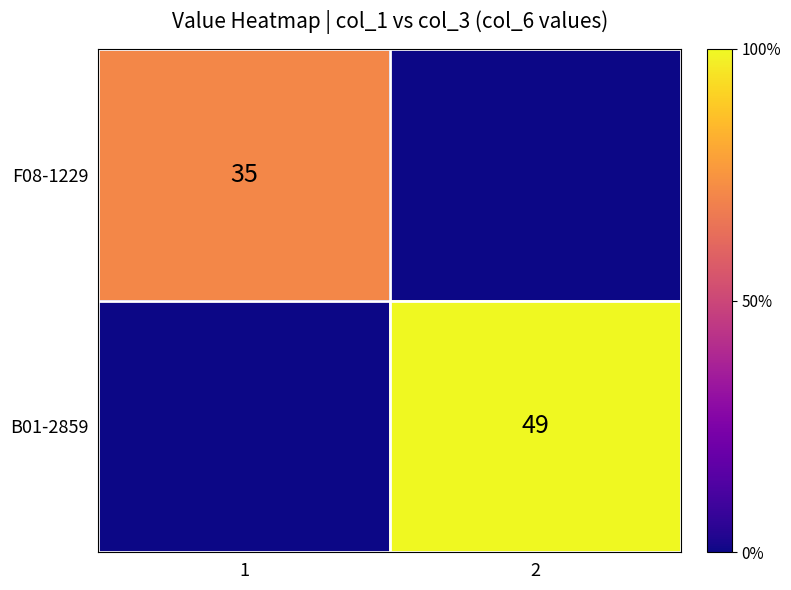

What is the total value across all series at 2?

49